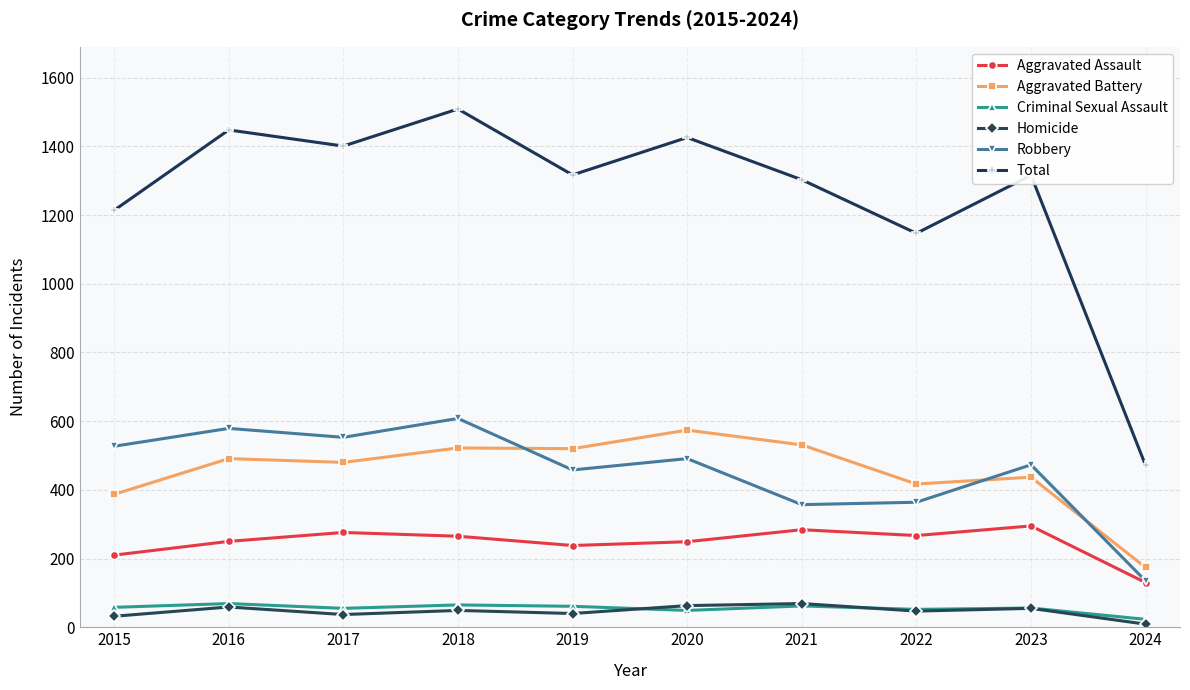

Count the number of data series in this chart.

6